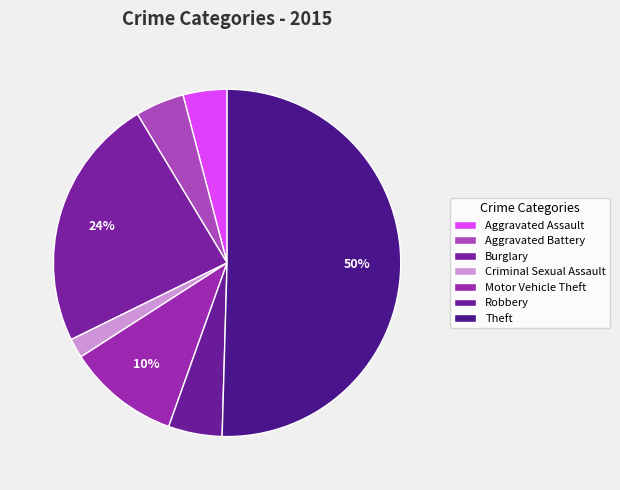

What percentage do Robbery and Theft together represent?

55.5%